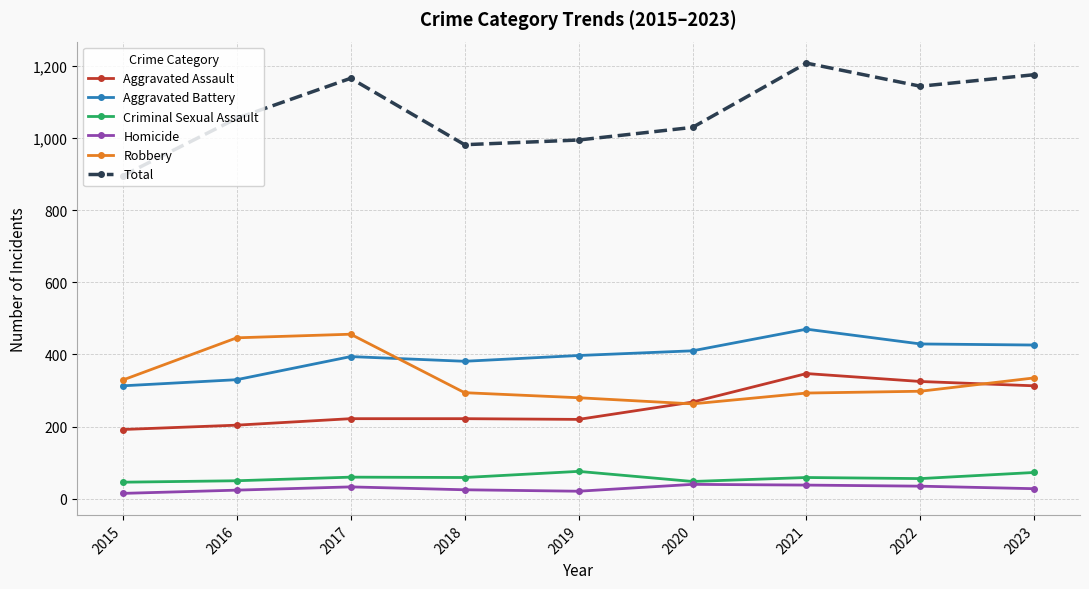

How many series are shown in this chart?

6